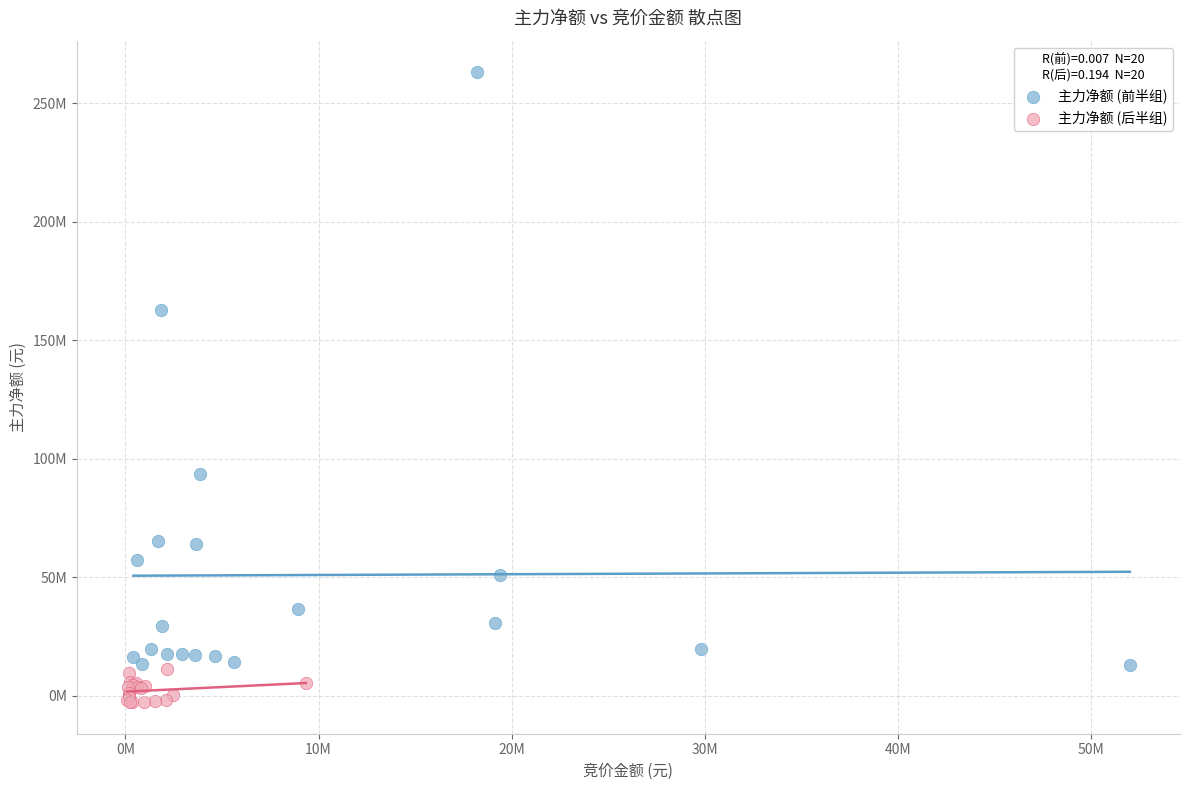

Which series has the widest spread of Y values?

主力净额 (前半组)